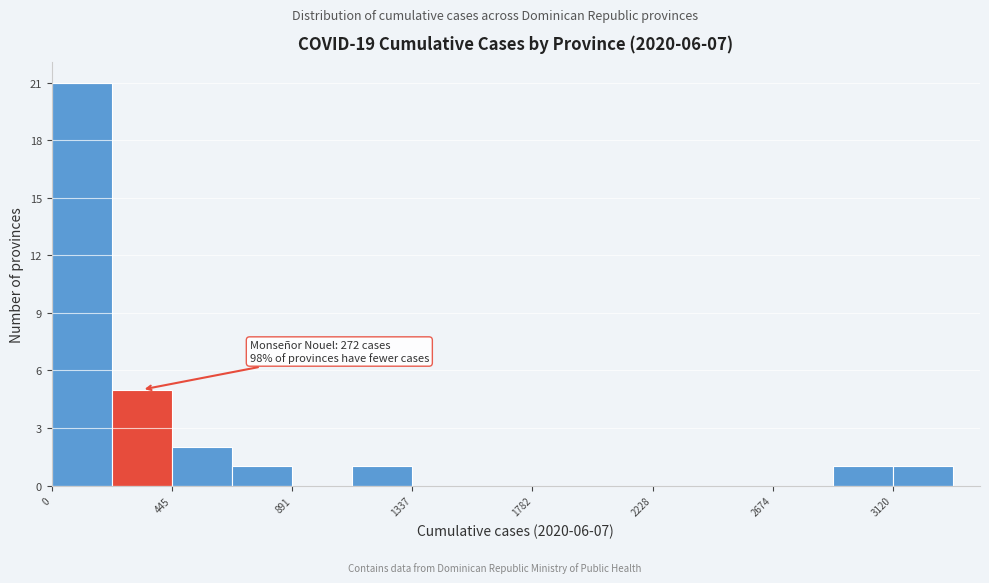

Over which range of the x-axis is the bar tallest?

0 to 200